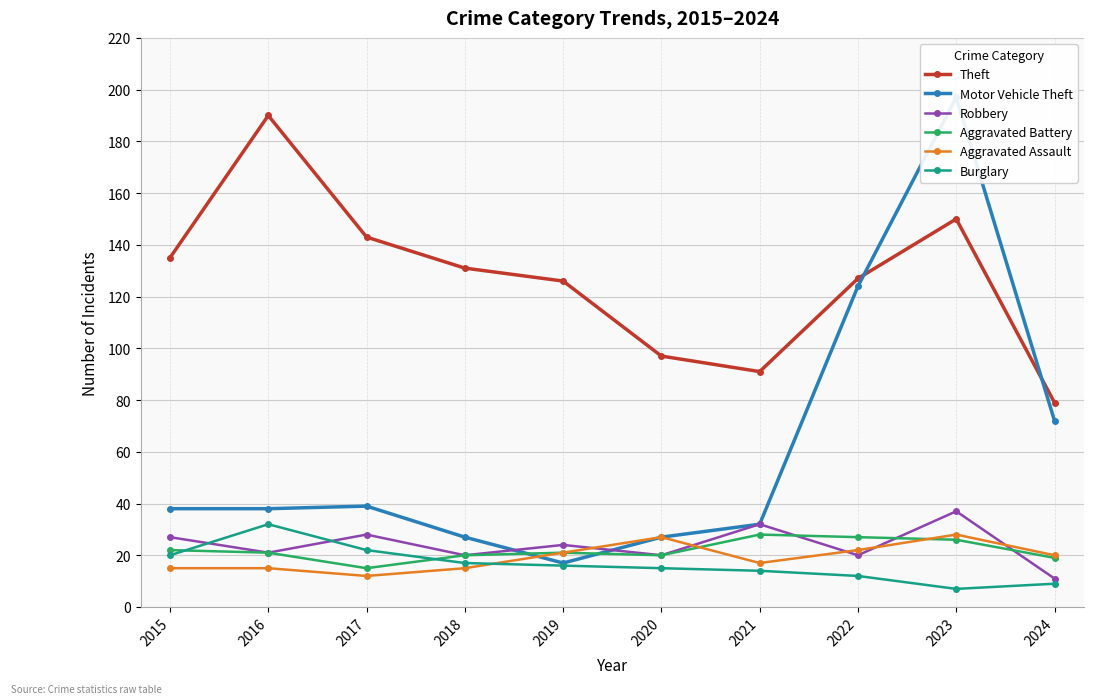

True or false: Theft has more than 2 points higher than both neighbors.

False